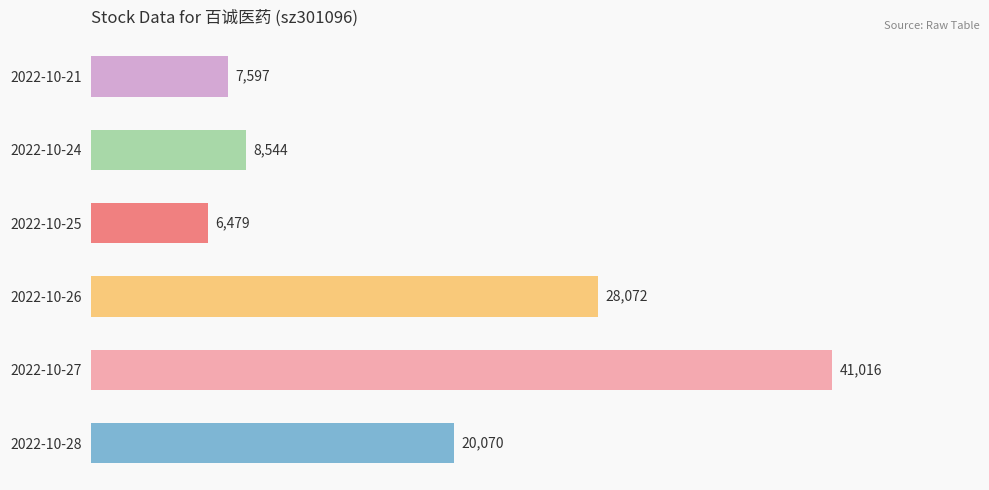

How many bars are there in total?

6